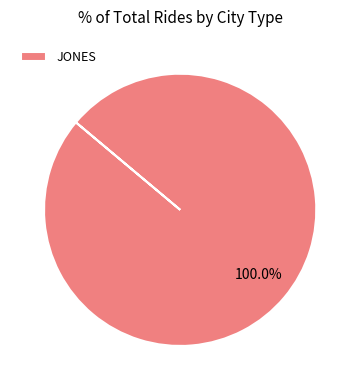

How many segments does this pie chart have?

1